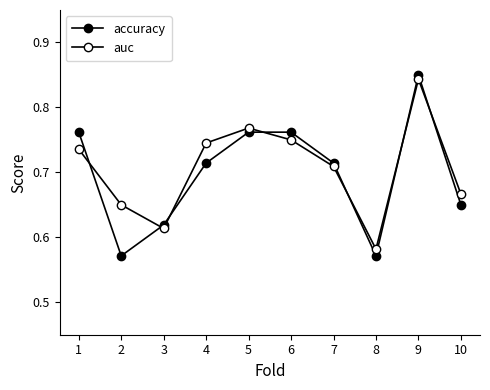

Does the chart have visible grid lines?

No